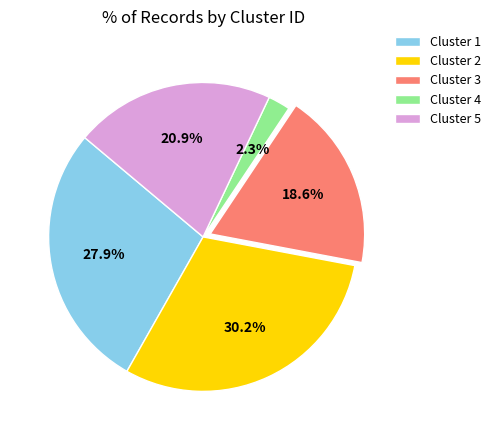

Is Cluster 3 the majority of the pie?

No